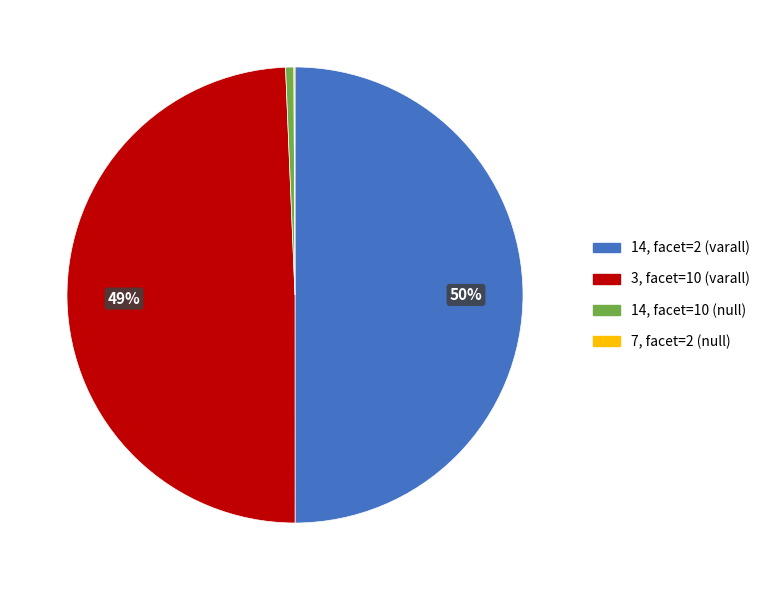

To the nearest percent, what percentage of the pie is 3, facet=10 (varall)?

49%